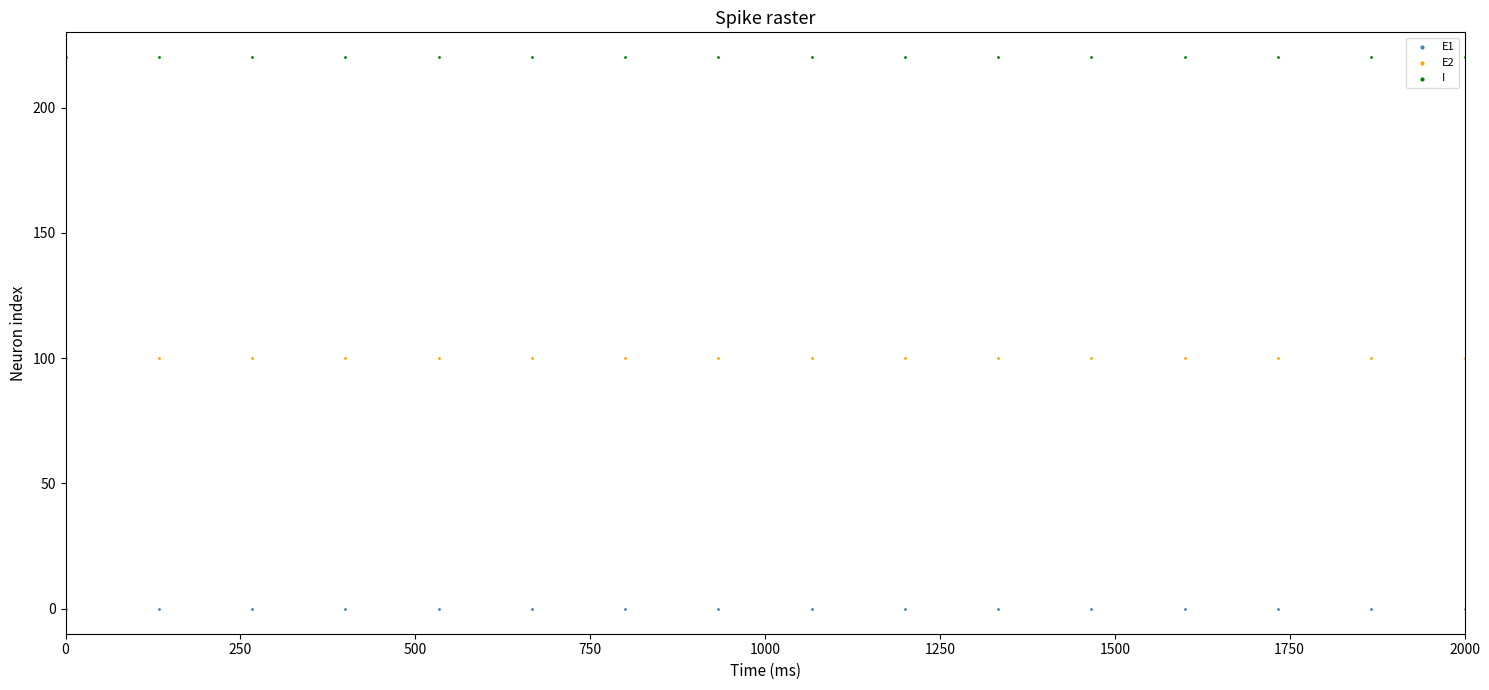

Which series contains the highest Y value?

I